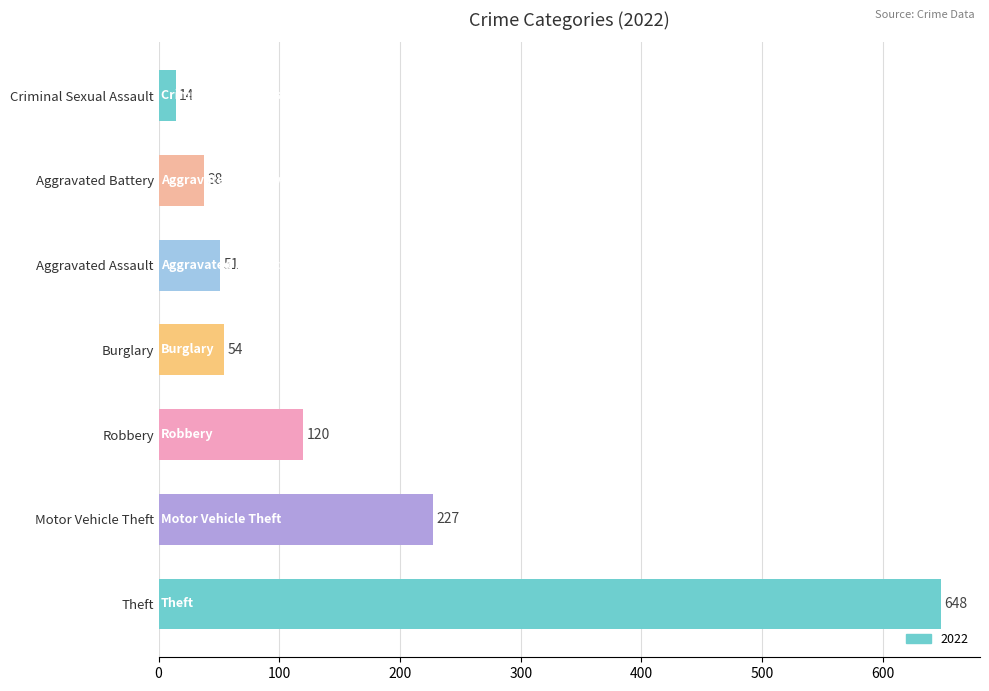

What is the greatest value displayed?

648